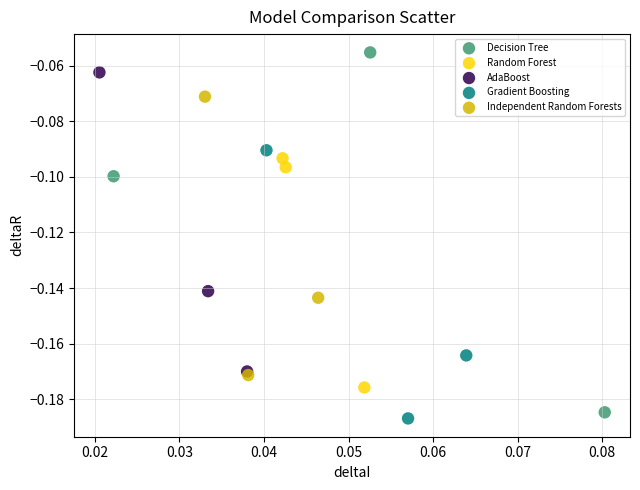

Which series contains the lowest Y value?

Gradient Boosting